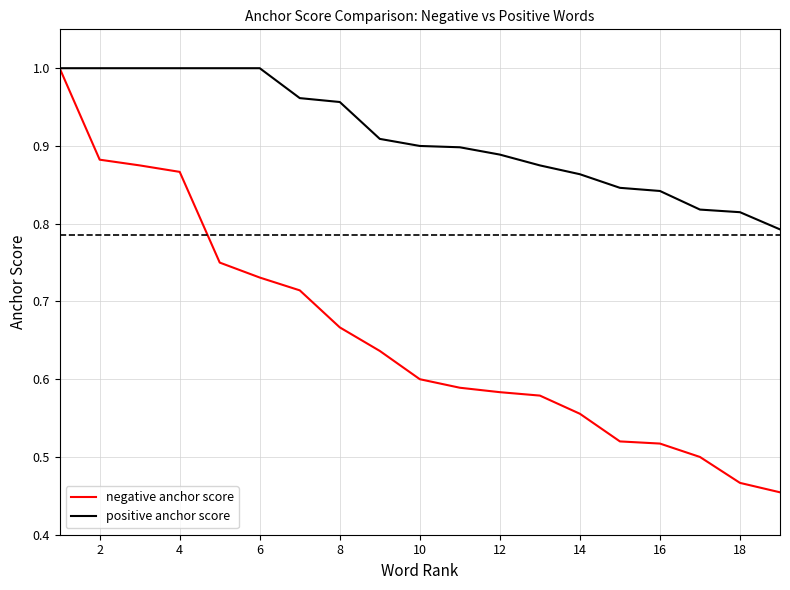

Which series has the largest total across all categories?

positive anchor score